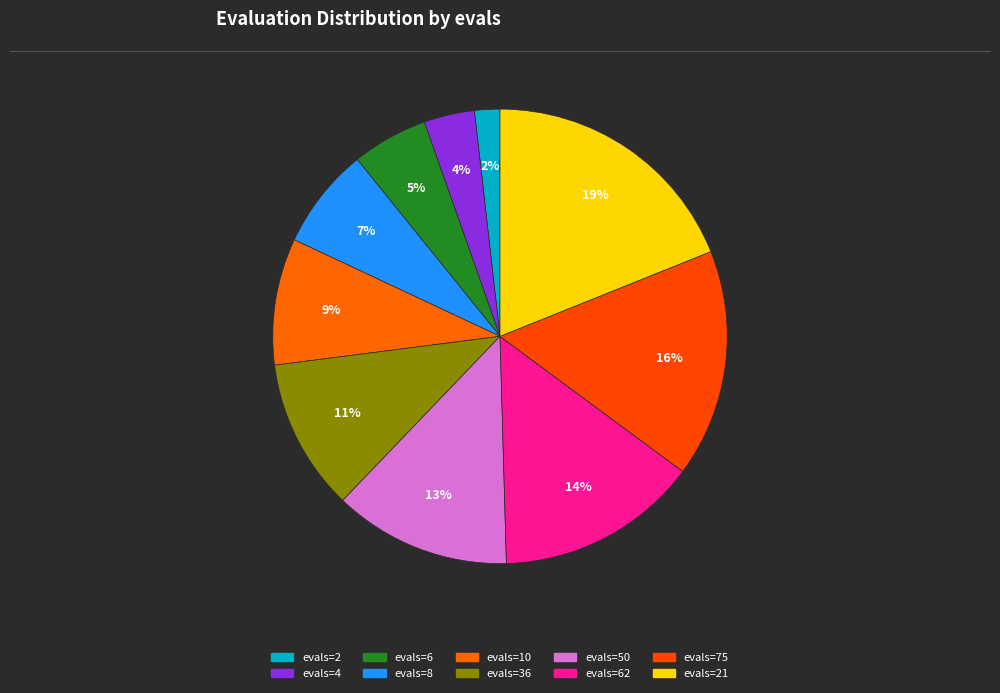

To the nearest percent, what is the difference between the largest and smallest slice percentages?

17%